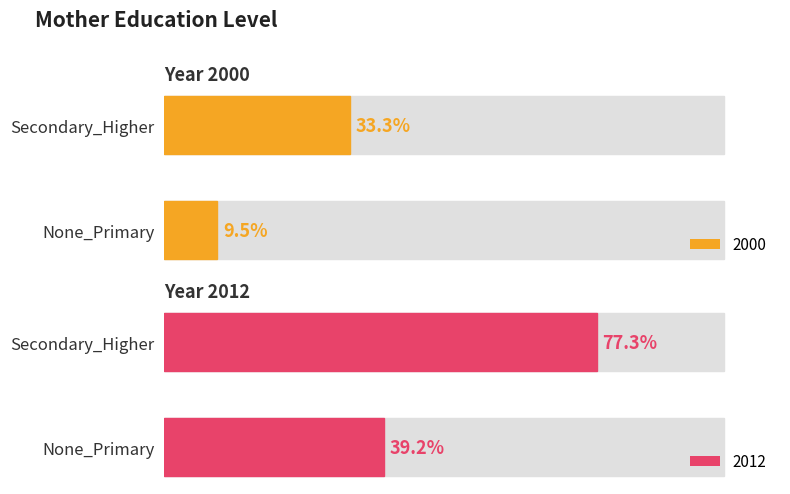

What are all the series names shown in the legend?

2000, 2012